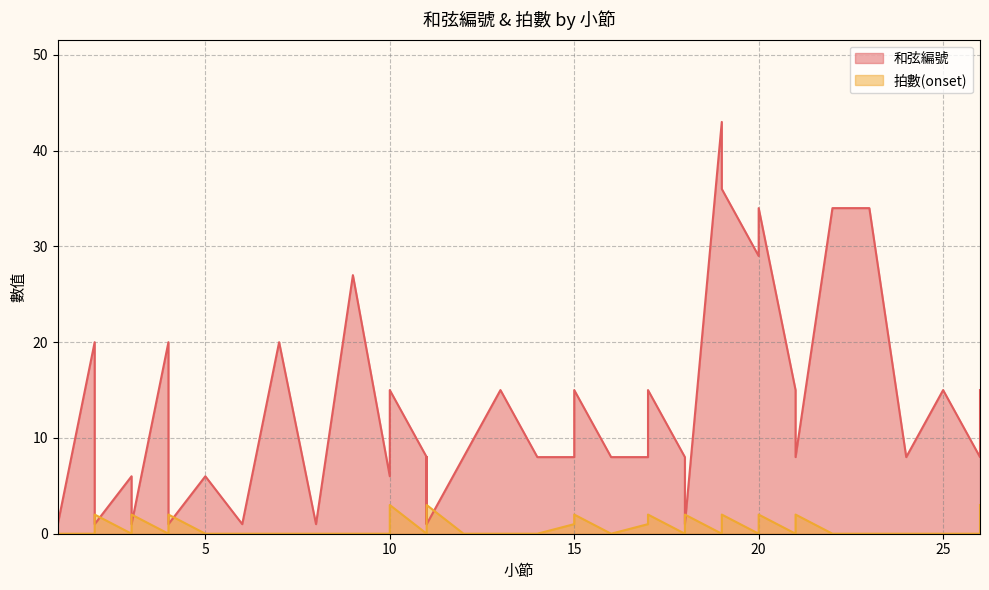

List the series in order of their overall mean, lowest first.

拍數(onset), 和弦編號